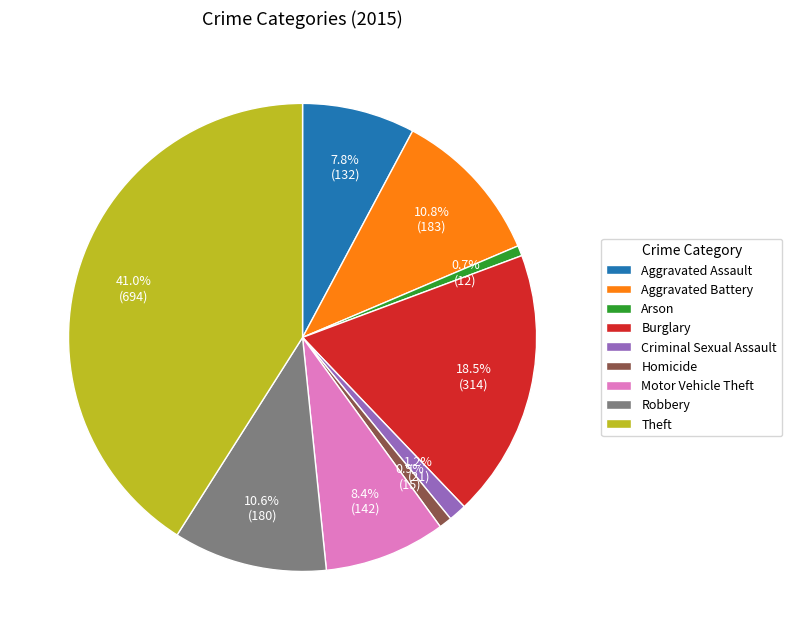

Approximately how many times larger is the value at Burglary compared to Motor Vehicle Theft?

2.2